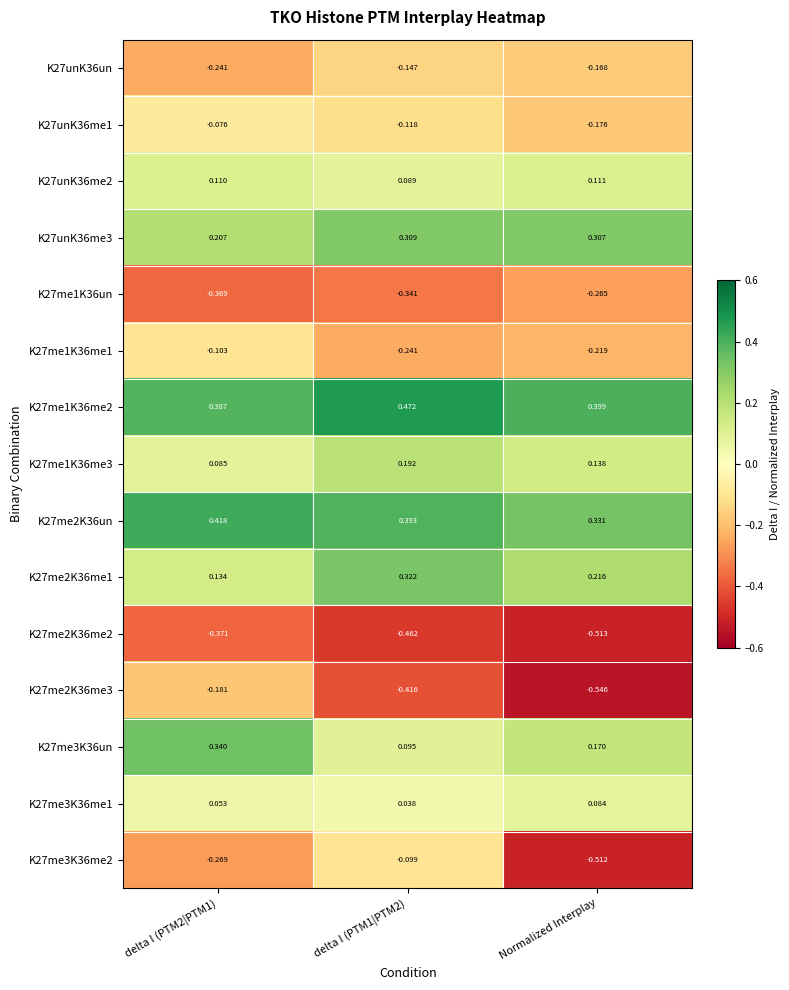

Which series has the widest spread of values?

K27me3K36me2